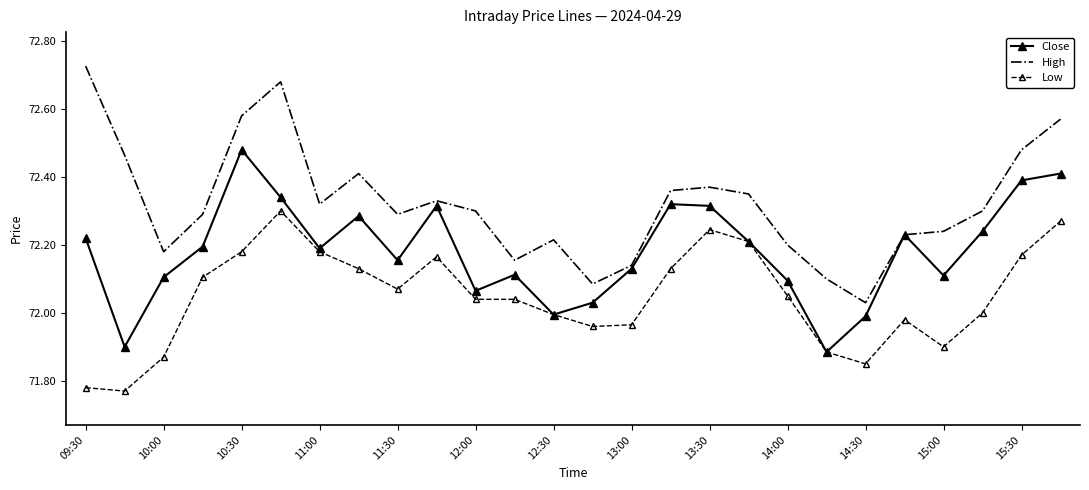

Which series has the largest total across all categories?

High